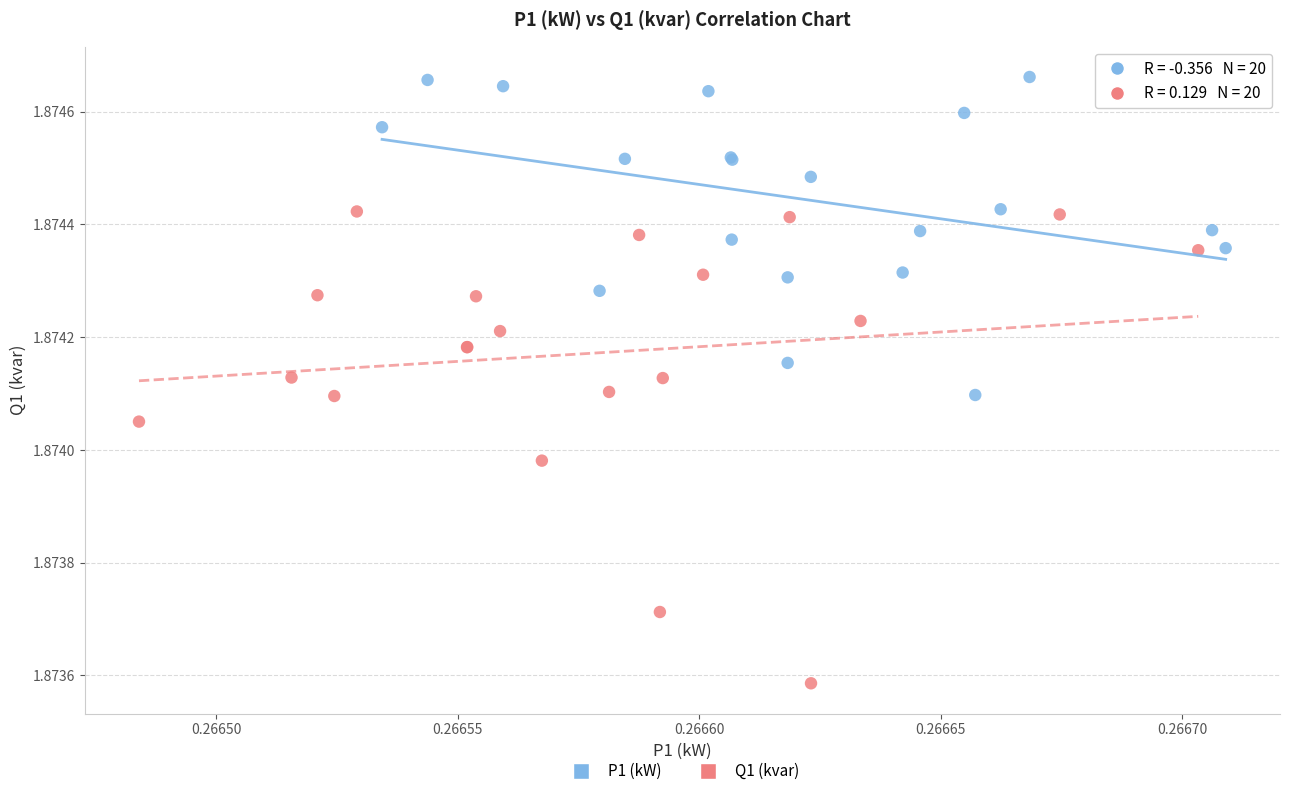

Which series contains the highest Y value?

P1 (kW)